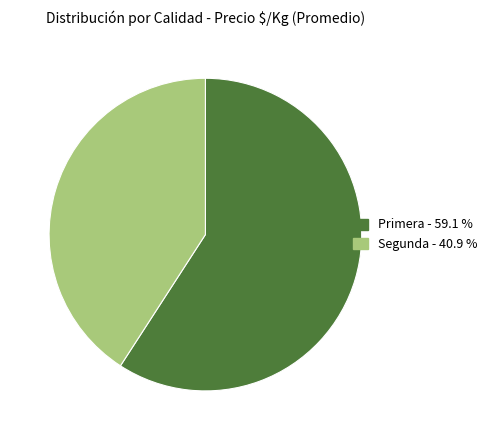

Rank the categories by value from highest to lowest.

Primera, Segunda